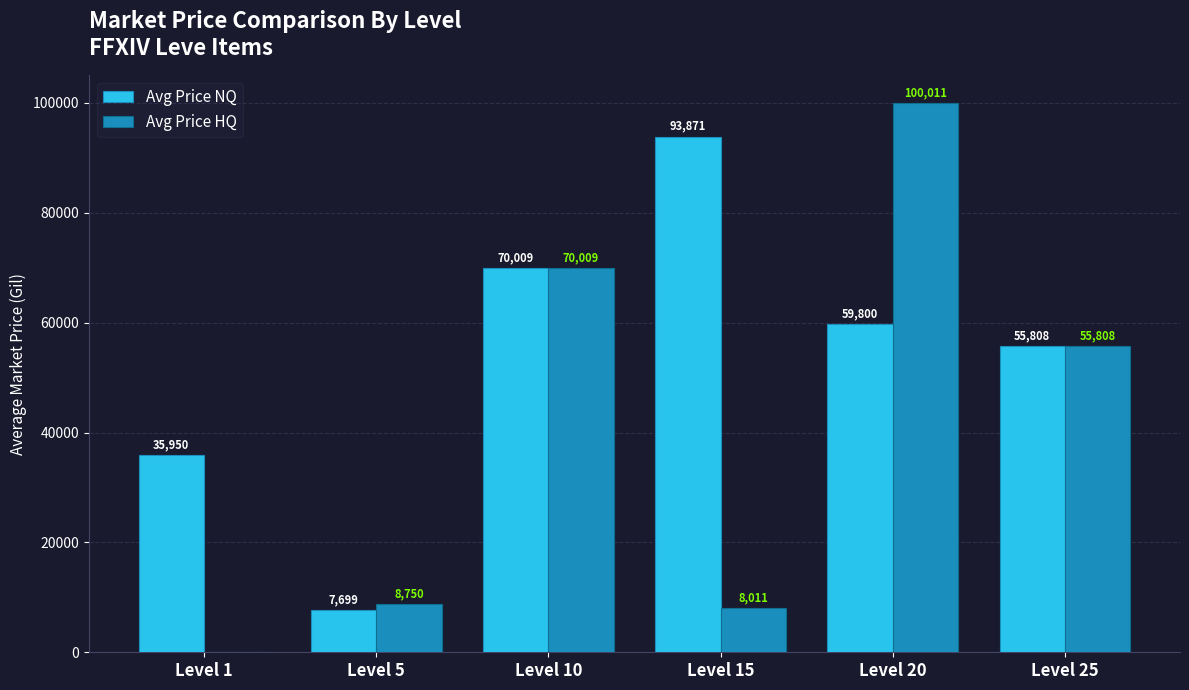

Is it true that Avg Price HQ equals -60513.7 at Level 1?

False